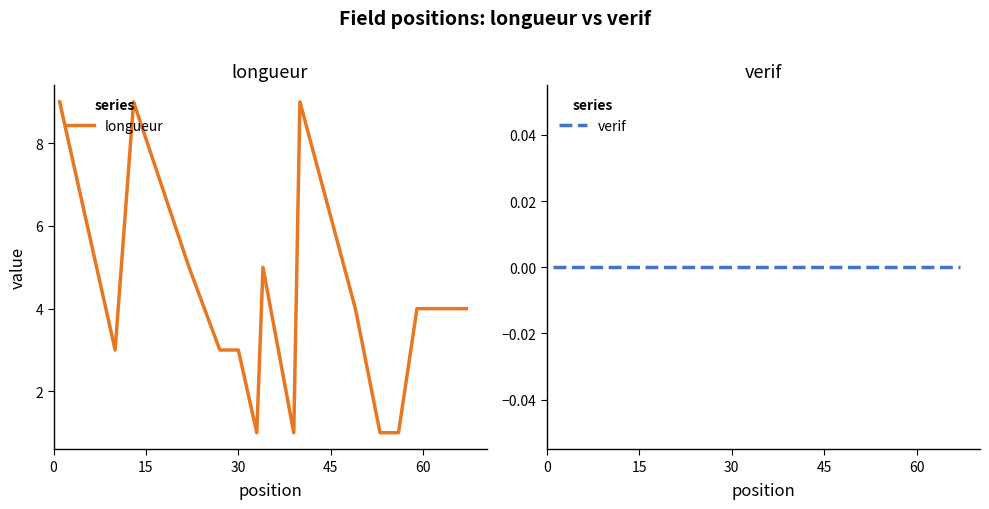

Which series has the largest range (max minus min)?

longueur